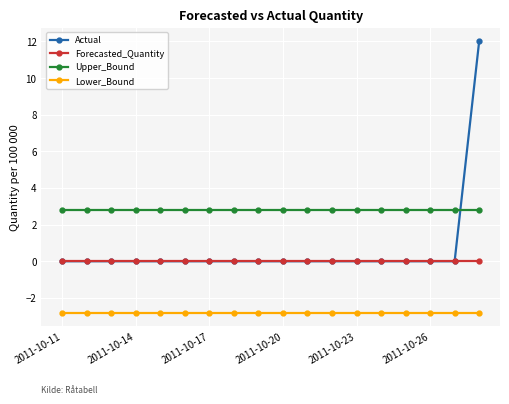

Rank the series by their maximum value, from lowest to highest.

Lower_Bound, Forecasted_Quantity, Upper_Bound, Actual